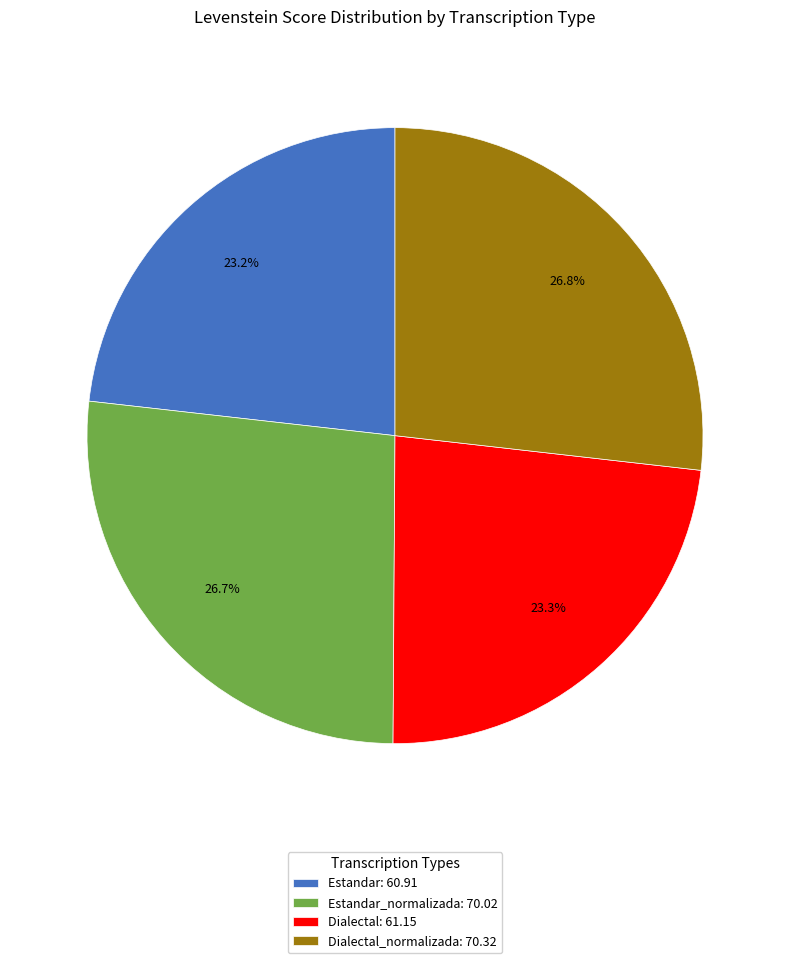

Which has a higher value, Estandar: 60.91 or Dialectal_normalizada: 70.32?

Dialectal_normalizada: 70.32